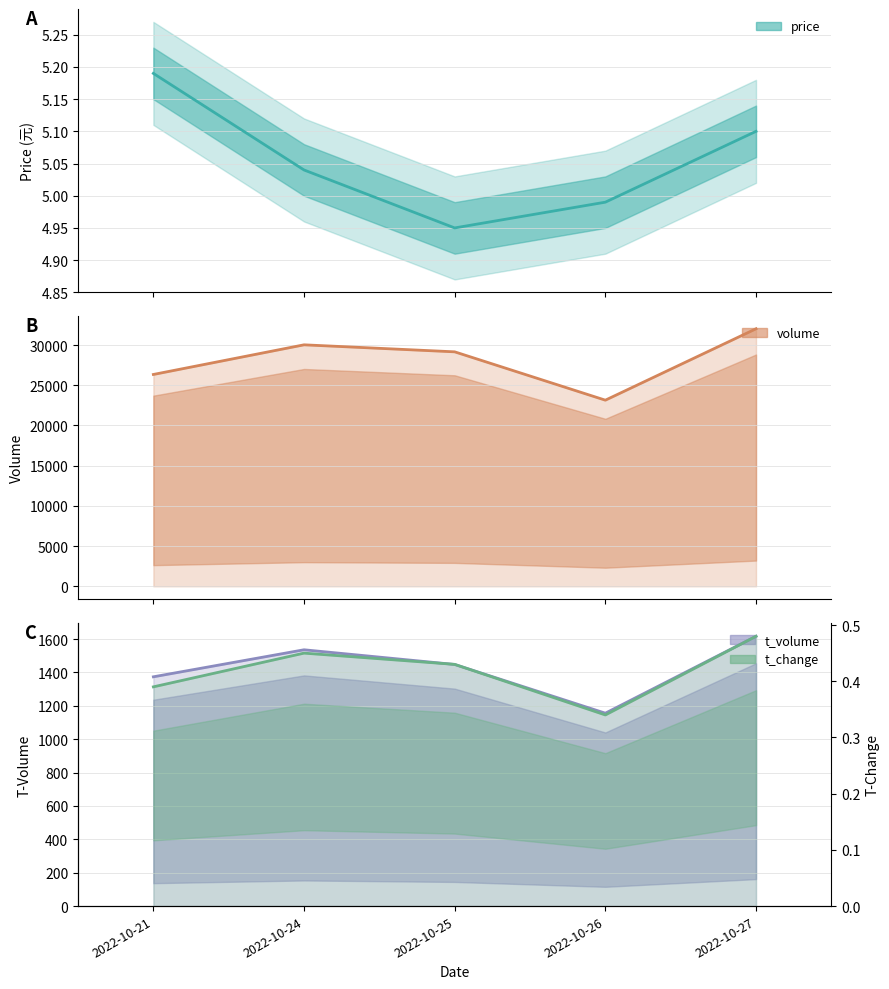

How many values in the price series are below 5?

2